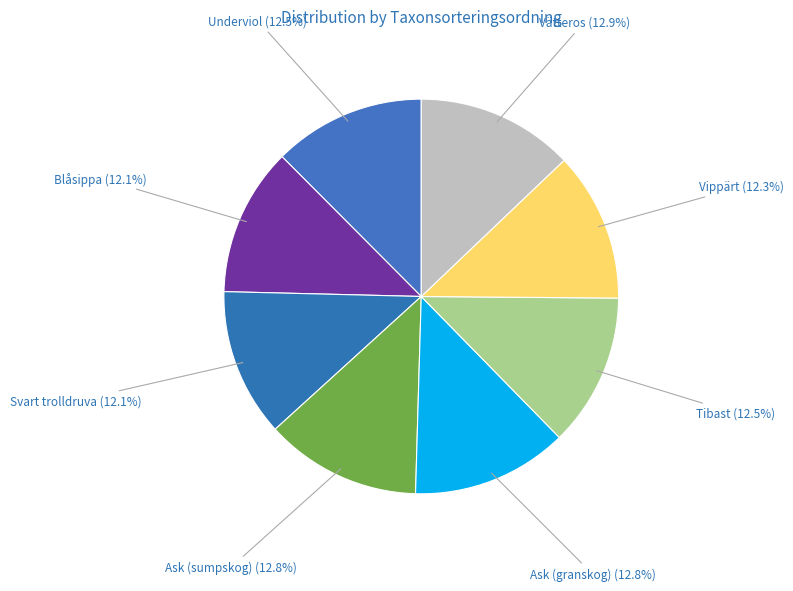

True or false: Svart trolldruva accounts for 12% of the total.

True